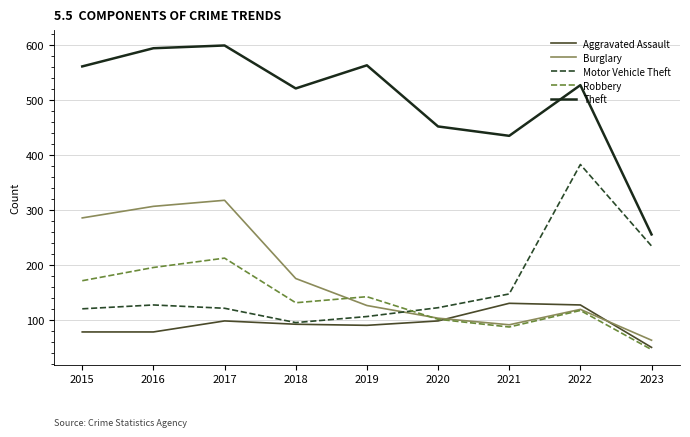

Which series has the widest spread of values?

Theft